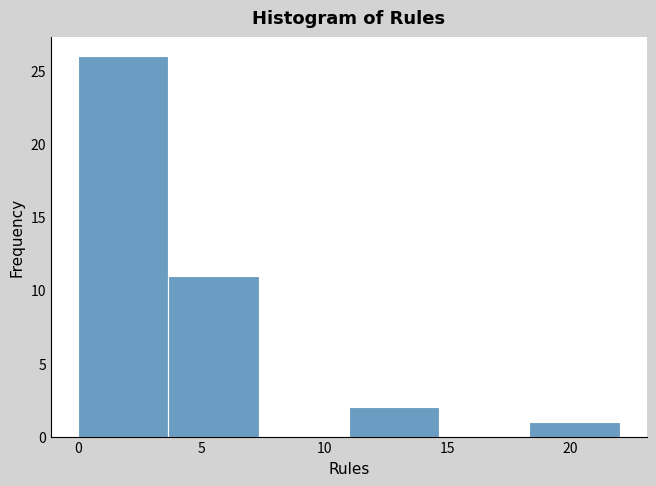

Reading left to right, list every bar in this chart as the range it spans on the x-axis followed by its height. Neither the bar edges nor the heights are printed on the chart, so give them approximately, as read against the axes.

0.0 to 3.5: 26
3.5 to 7.5: 11
7.5 to 11.0: 0
11.0 to 14.5: 2
14.5 to 18.5: 0
18.5 to 22.0: 1